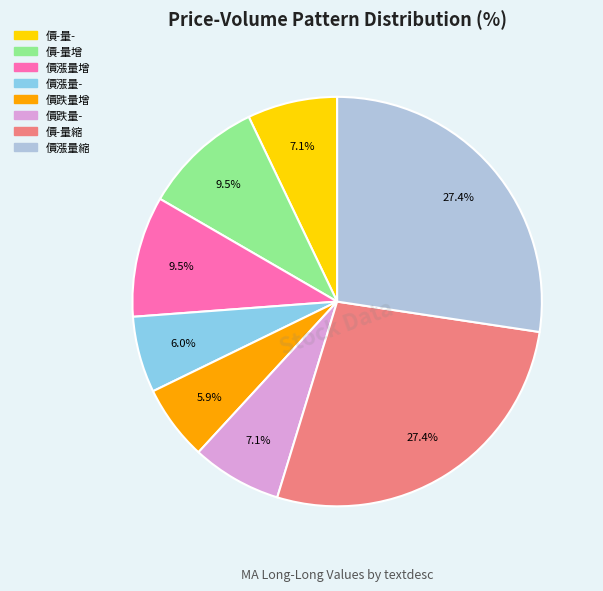

Is there any slice that represents more than half of the pie?

No